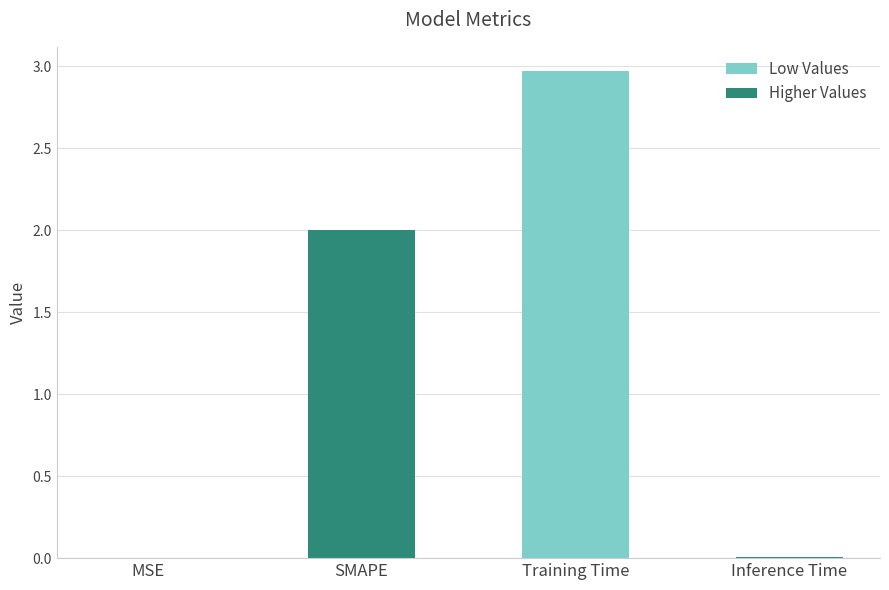

Between Training Time and Inference Time, which is larger?

Training Time